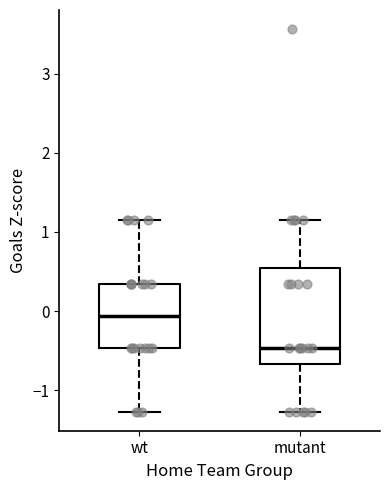

Reading left to right, transcribe this box plot: for each box, give where its median line is, the range the box spans, and where its two whiskers end, as read against the y-axis. The values are not printed on the chart, so give them approximately, as read against the axis.

wt: median -0.1, box -0.5 to 0.3, whiskers -1.3 to 1.1
mutant: median -0.5, box -0.7 to 0.5, whiskers -1.3 to 1.1